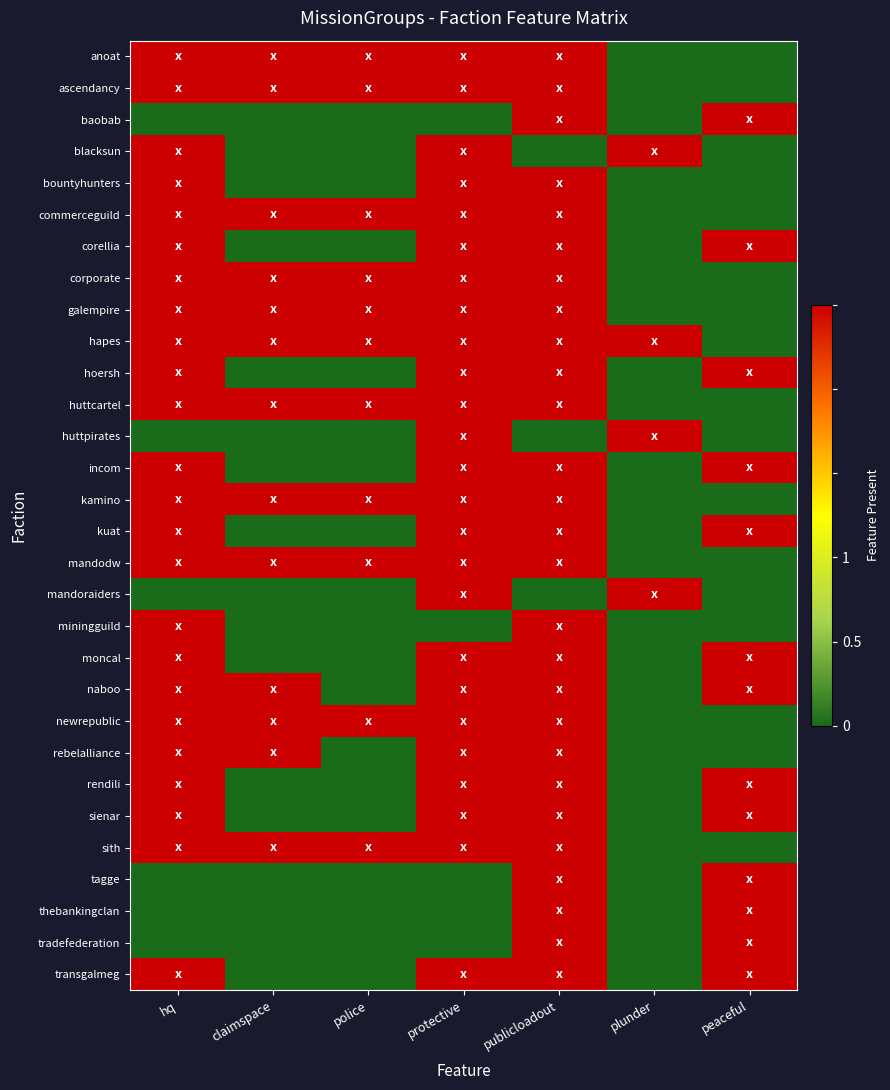

At how many categories does at least one series exceed 0?

7